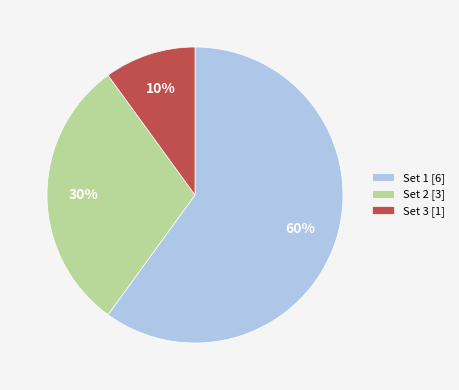

Between Set 2 [3] and Set 3 [1], which is larger?

Set 2 [3]